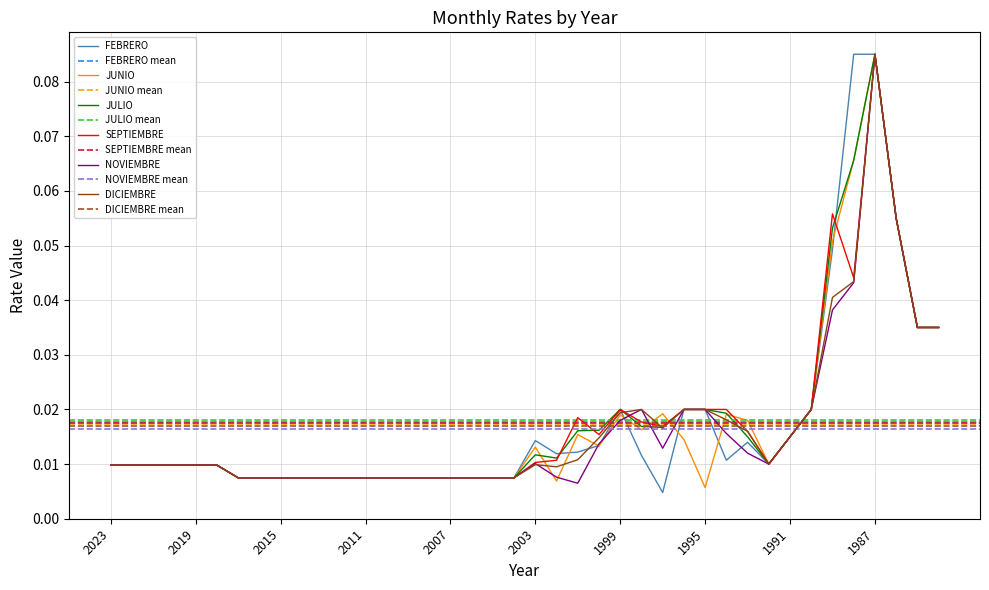

Which has a higher value, 2004 or 2009?

2004